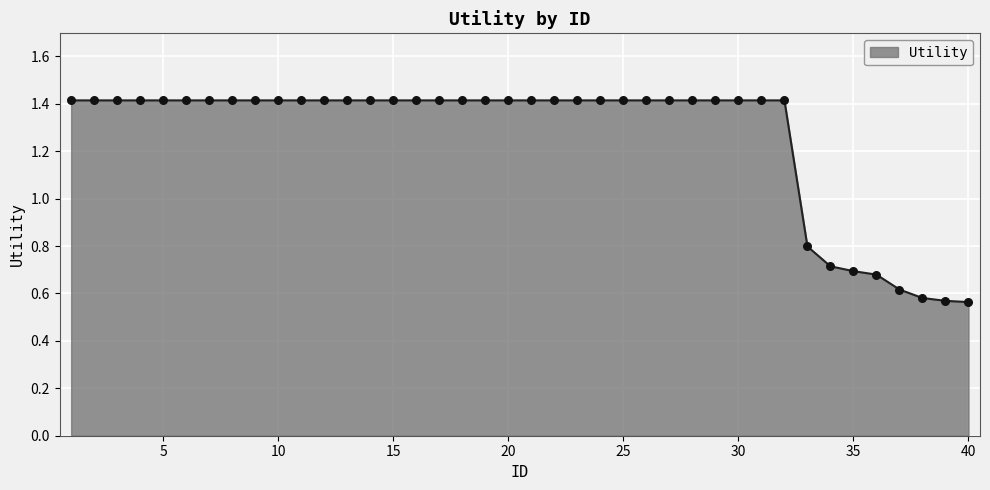

What is the difference between the maximum and minimum values?

0.9